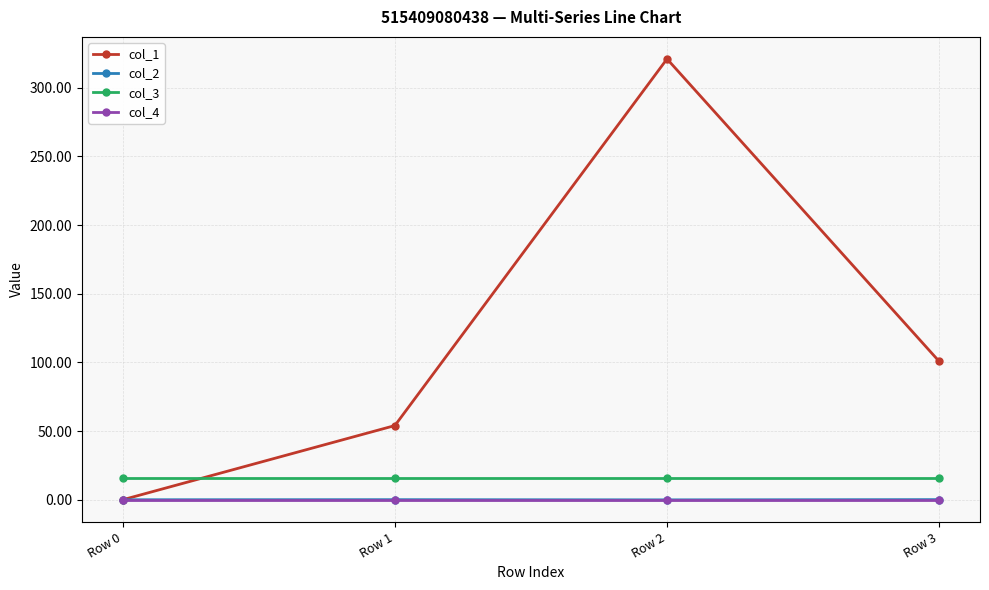

What is the difference between the highest and lowest values at Row 3?

100.8